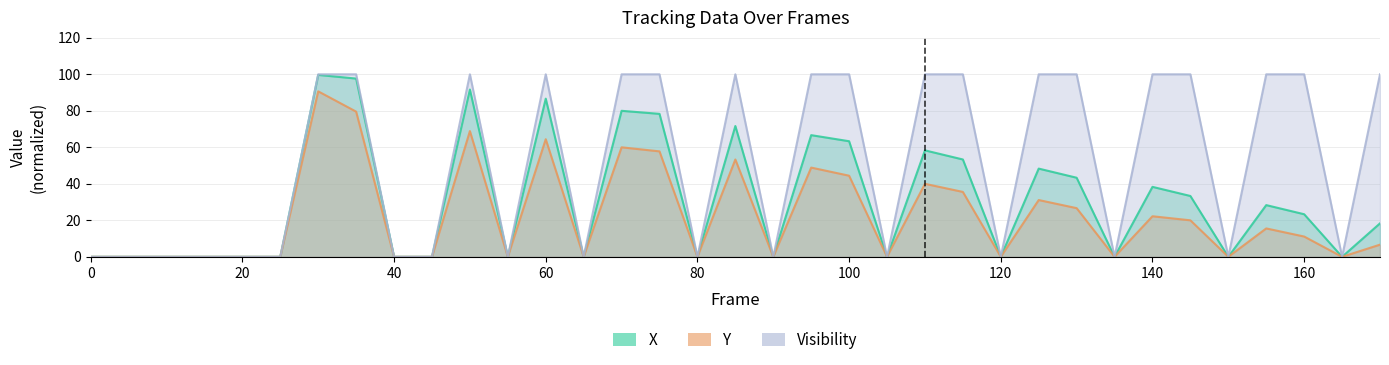

True or false: X and Y intersect in this chart.

False